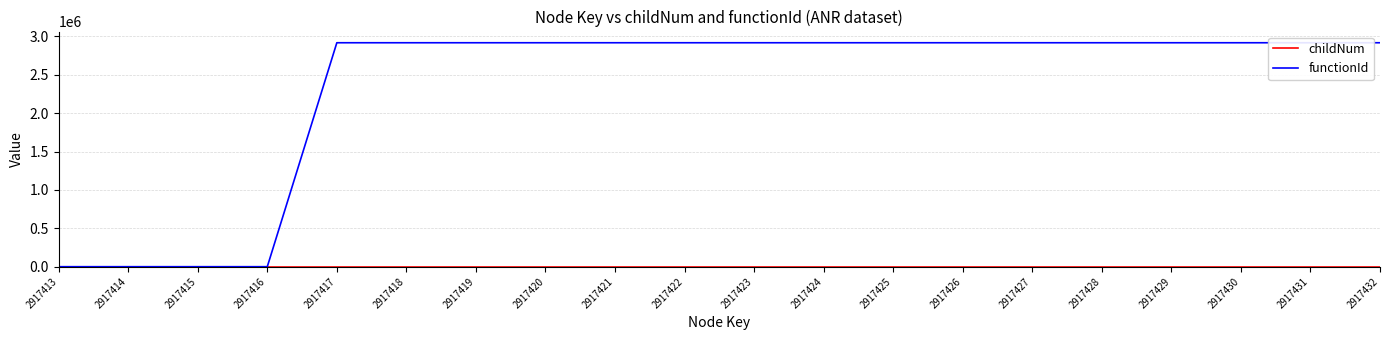

List the labels in order of functionId value, smallest first.

2917413, 2917414, 2917415, 2917416, 2917417, 2917418, 2917419, 2917420, 2917421, 2917422, 2917423, 2917424, 2917425, 2917426, 2917427, 2917428, 2917429, 2917430, 2917431, 2917432